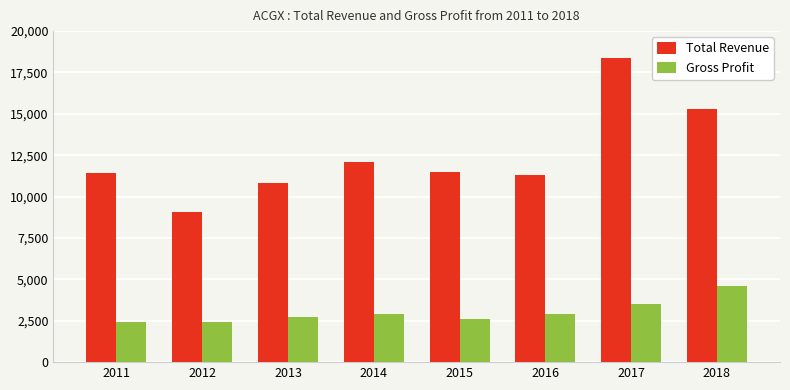

Which series has the largest total across all categories?

Total Revenue